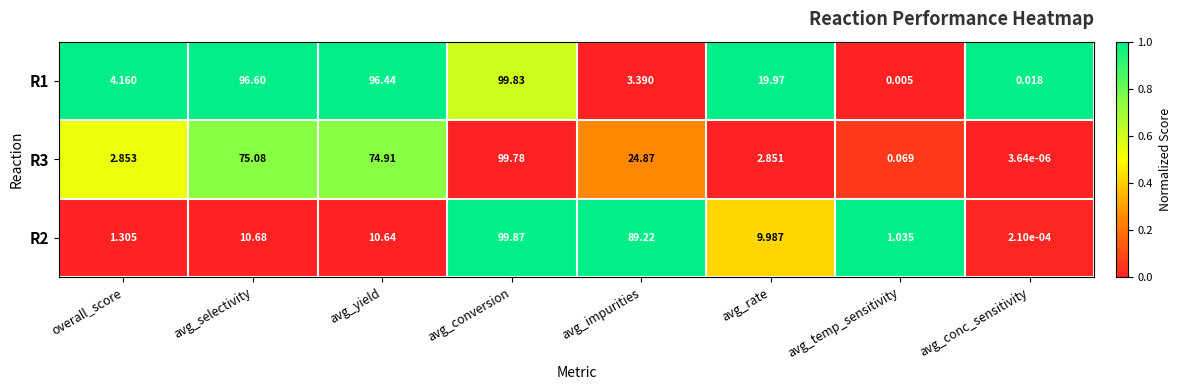

How many categories are shown in the chart?

8